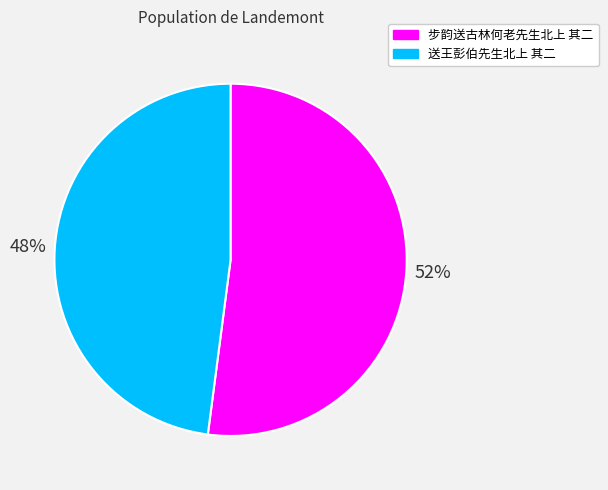

Which slice is the largest?

步韵送古林何老先生北上 其二